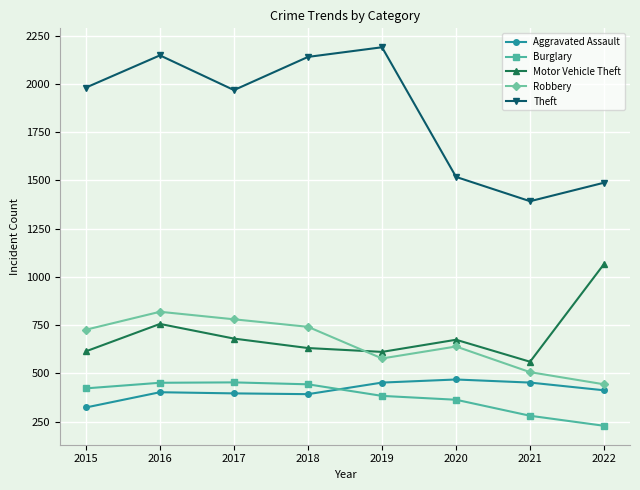

In Robbery, how many points are higher than both neighbors (excluding endpoints)?

2